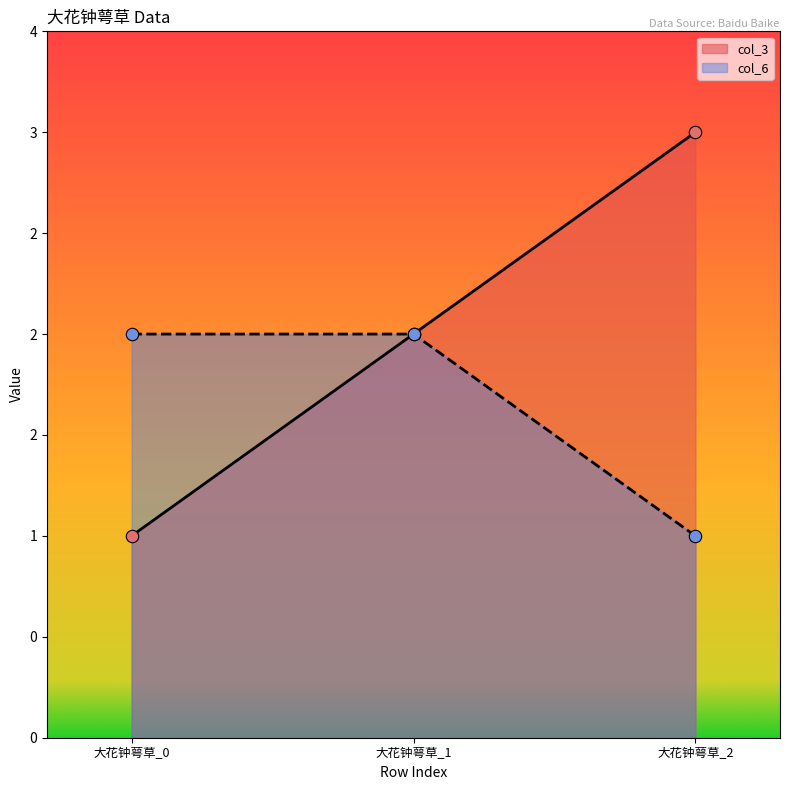

At which category is the sum across all series the highest?

大花钟萼草_1